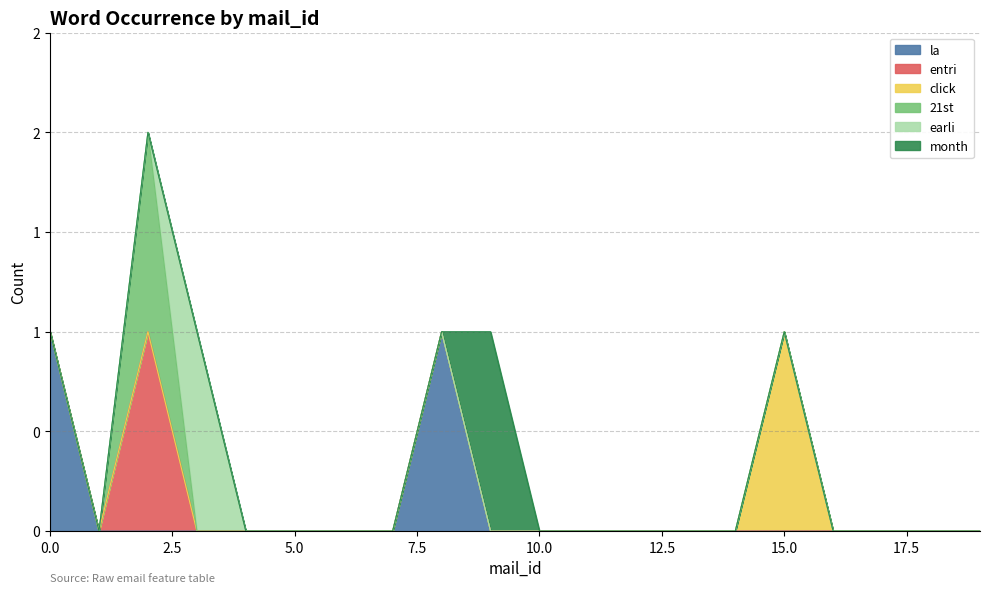

How many distinct data groups are displayed?

6